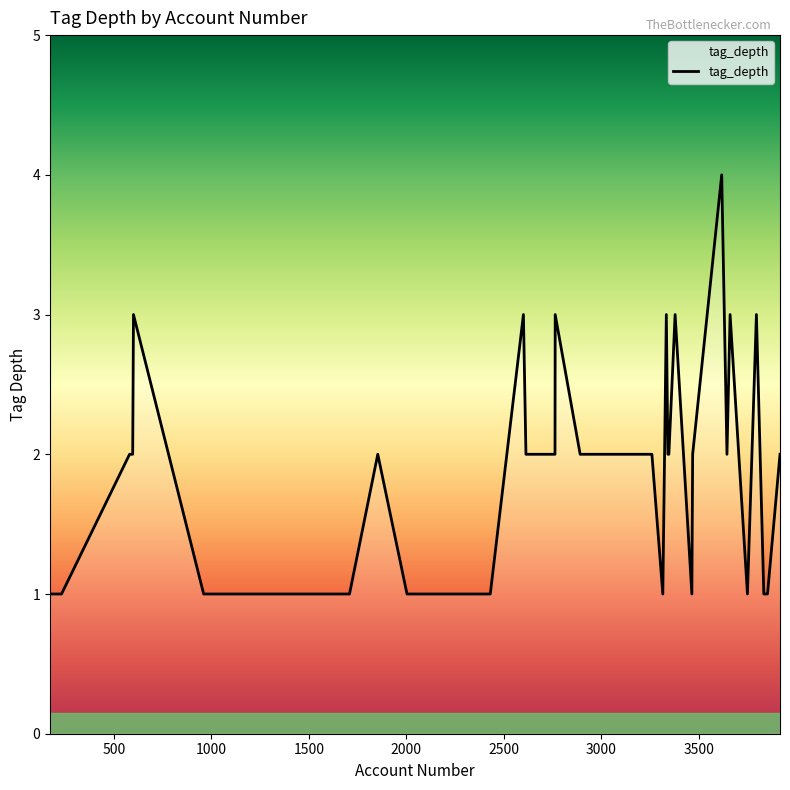

How many lines are shown in the chart?

1